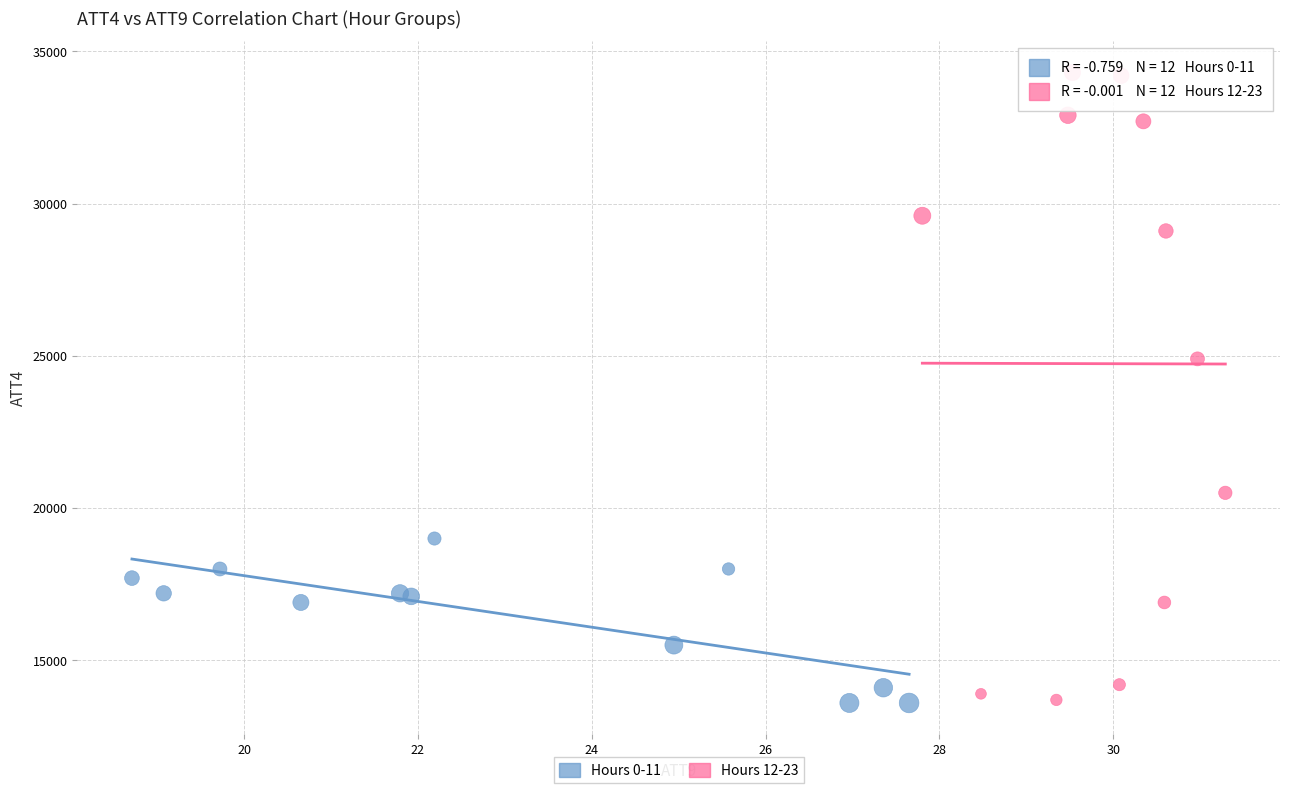

What are all the series names shown in the legend?

Hours 0-11, Hours 12-23